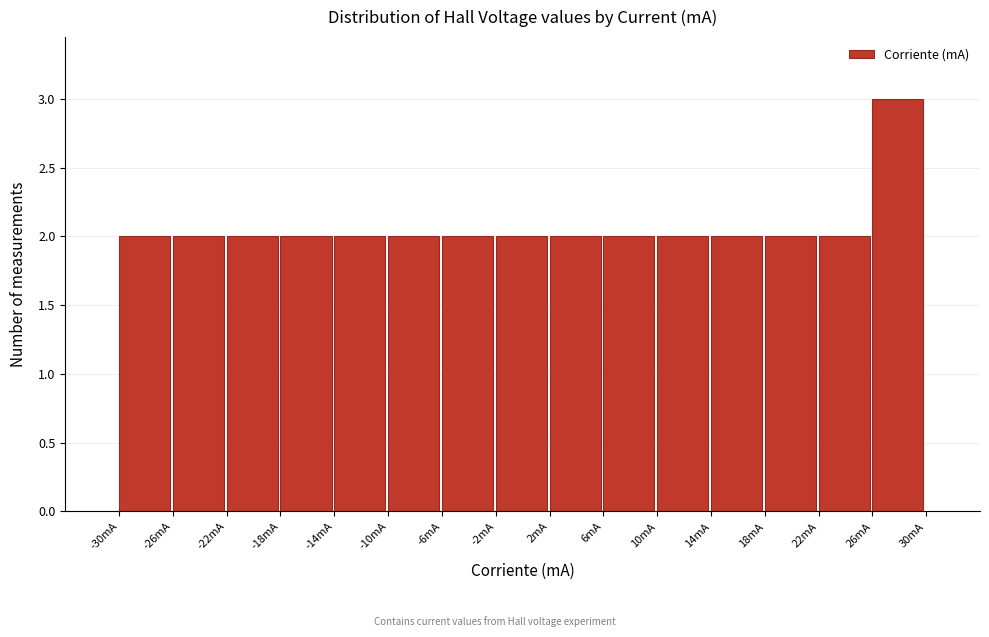

Which range on the x-axis has the tallest bar?

26 to 30